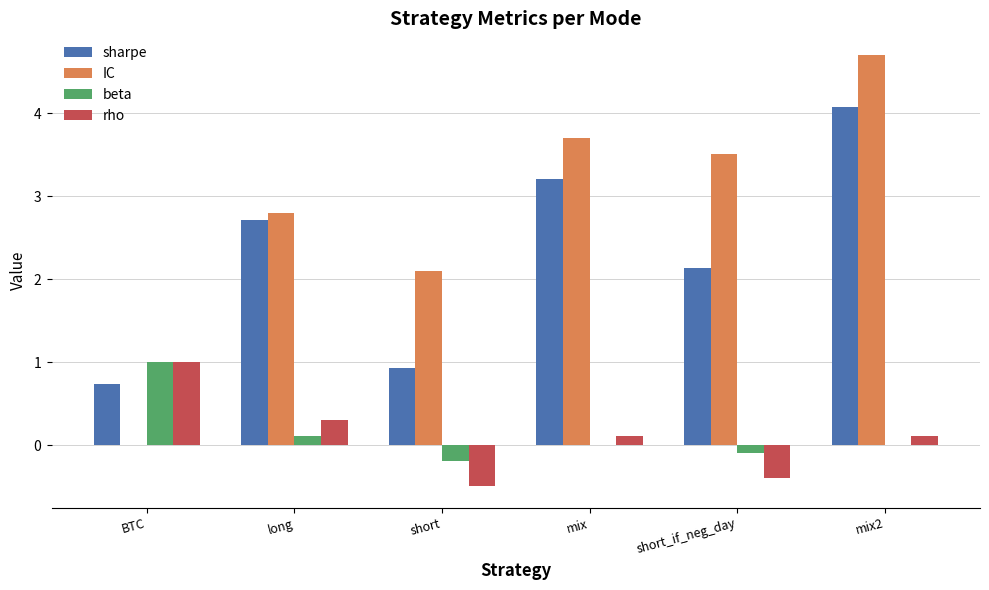

Are the bars horizontal?

No